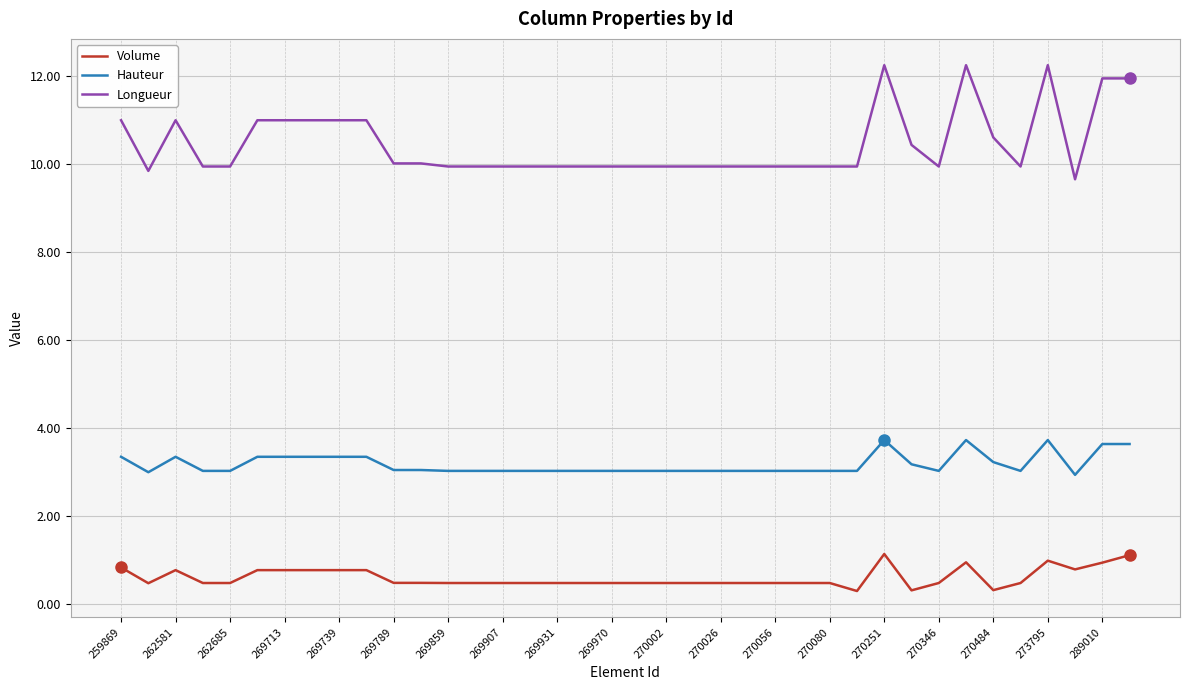

At how many categories does at least one series exceed 3?

38